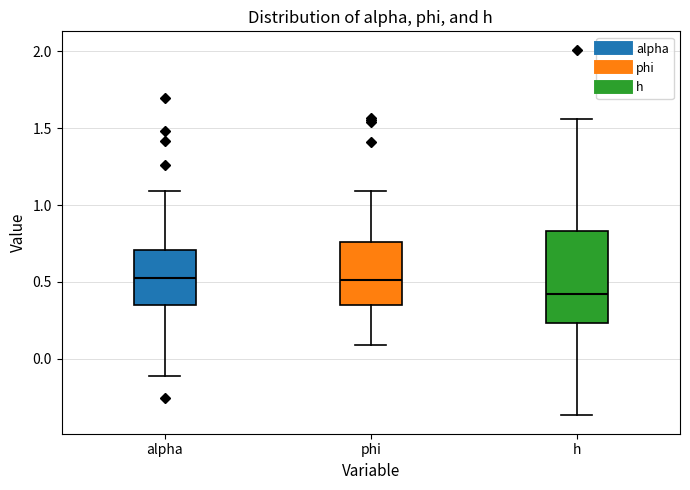

Reading left to right, read every box against the y-axis: the position of its median line, the range the box covers, and the ends of its whiskers. The values are not printed on the chart, so give them approximately, as read against the axis.

alpha: median 0.55, box 0.35 to 0.70, whiskers -0.10 to 1.10
phi: median 0.50, box 0.35 to 0.75, whiskers 0.10 to 1.10
h: median 0.40, box 0.25 to 0.85, whiskers -0.35 to 1.55